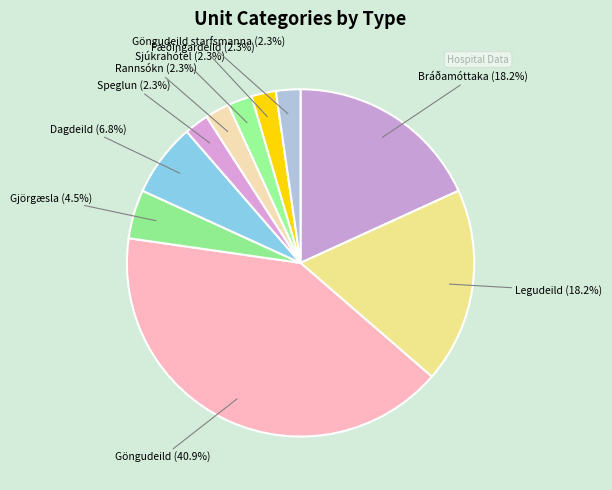

Count the number of slices in the pie.

10